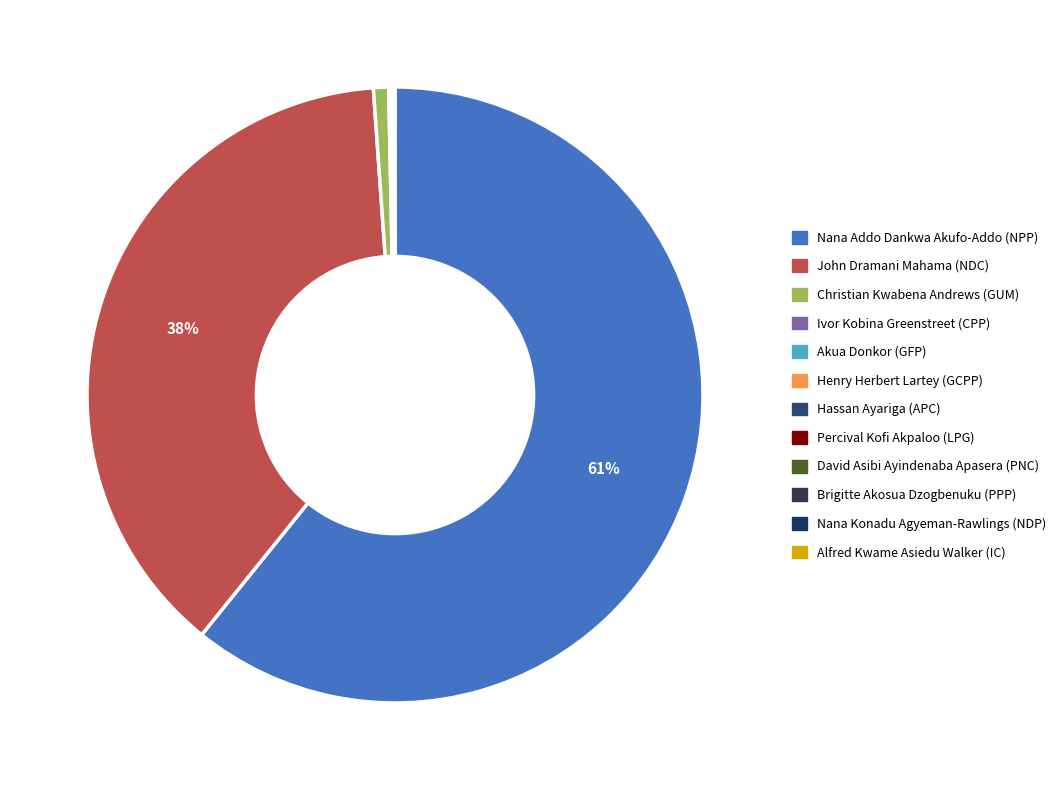

True or false: Akua Donkor (GFP) accounts for 0% of the total.

True